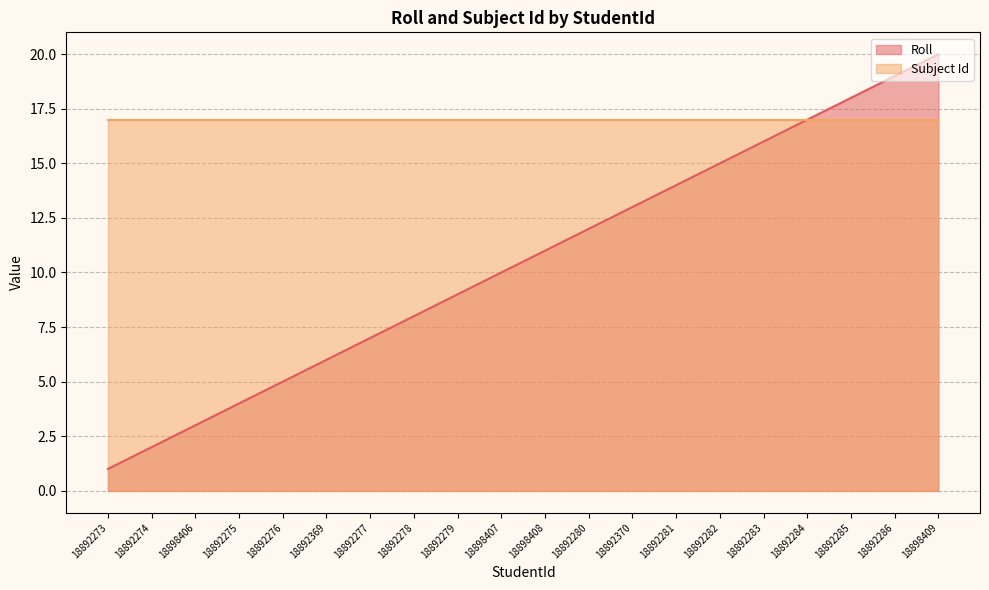

What value does the data have at 18898406?

3